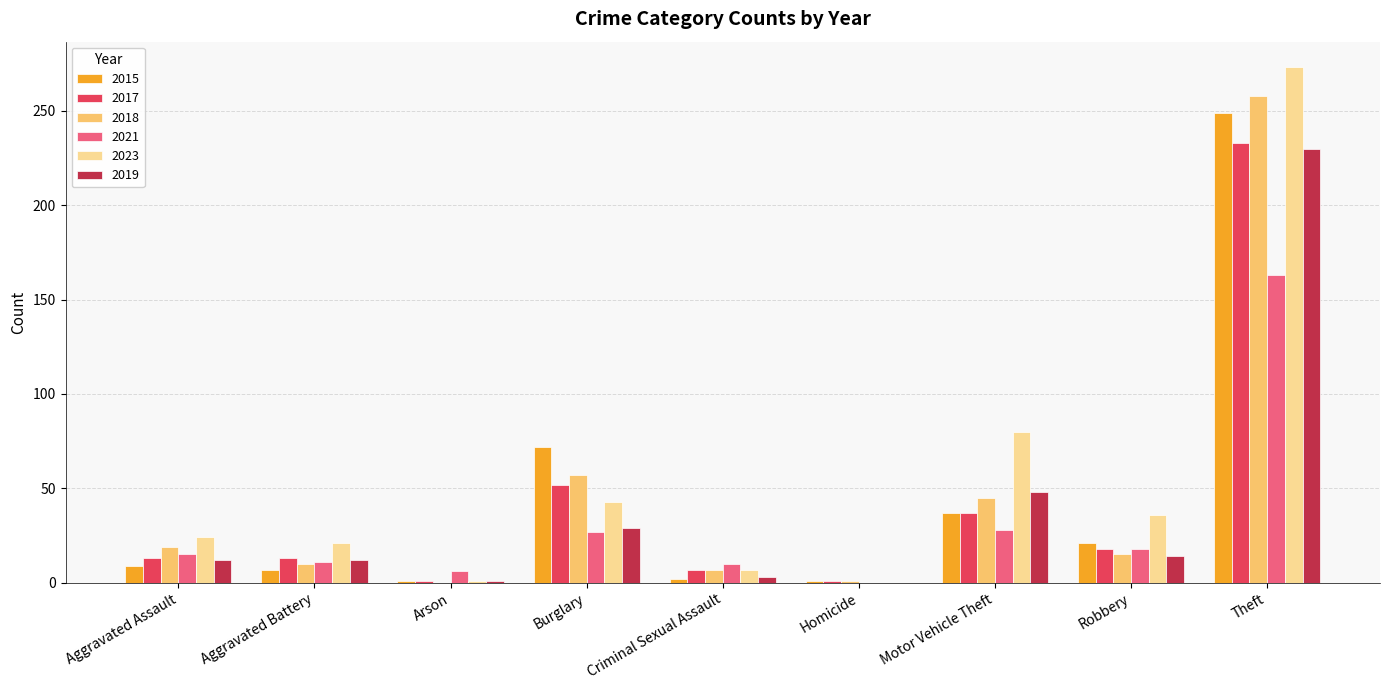

What is the sum of all 2015 values?

399